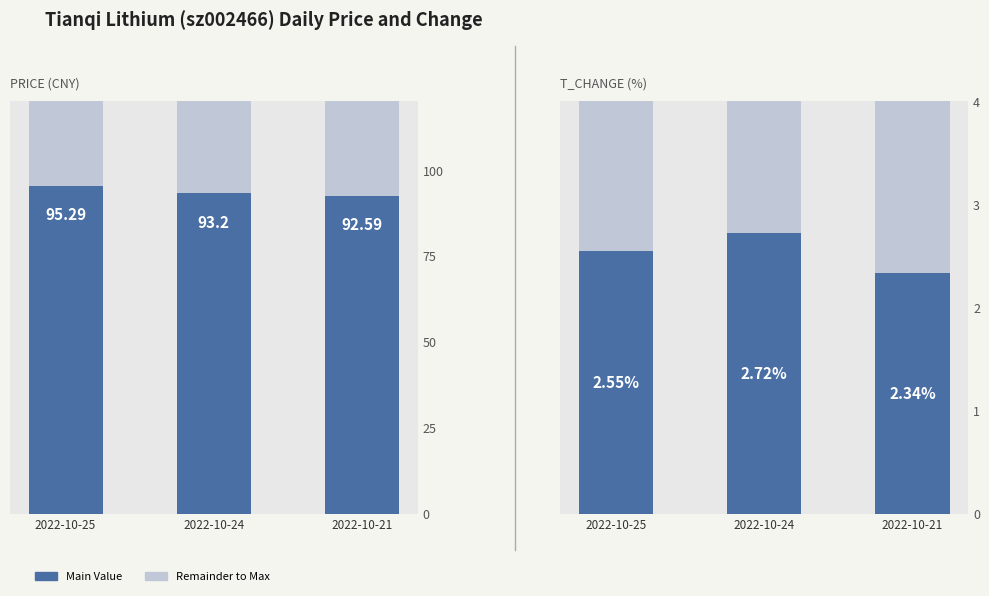

Between 2022-10-25
 and 2022-10-24
, which series saw the biggest shift?

price